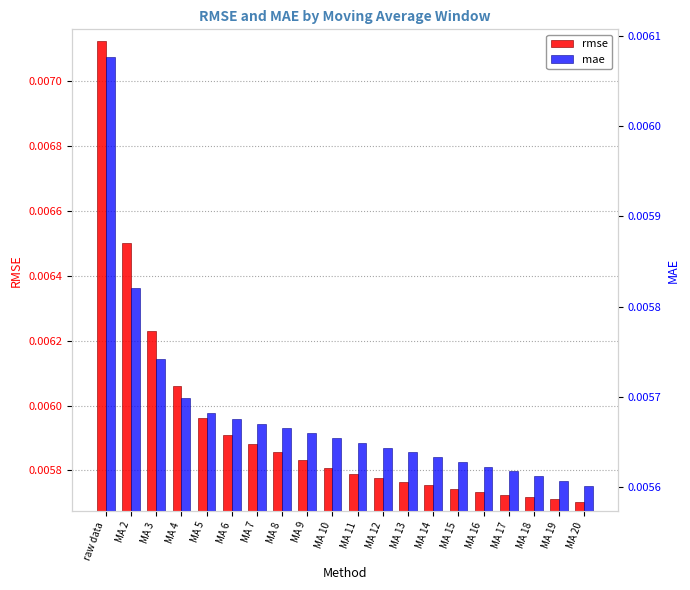

Are the bars horizontal?

No